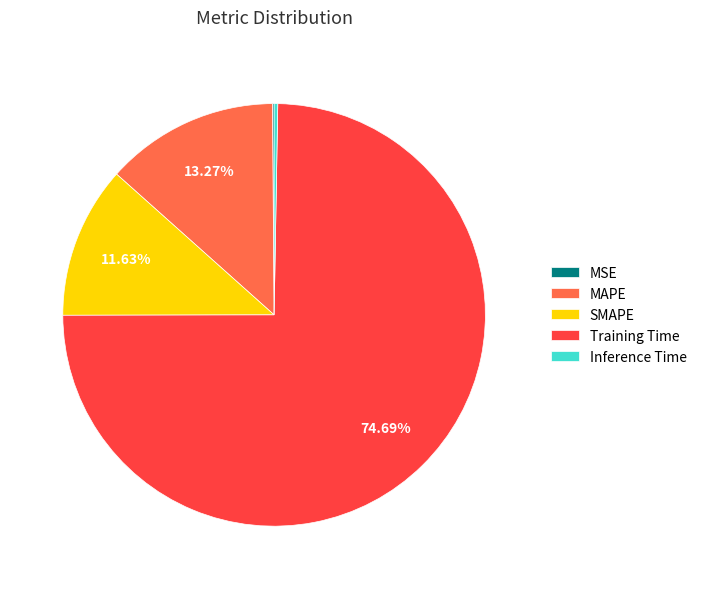

Which category has the biggest portion of the pie?

Training Time